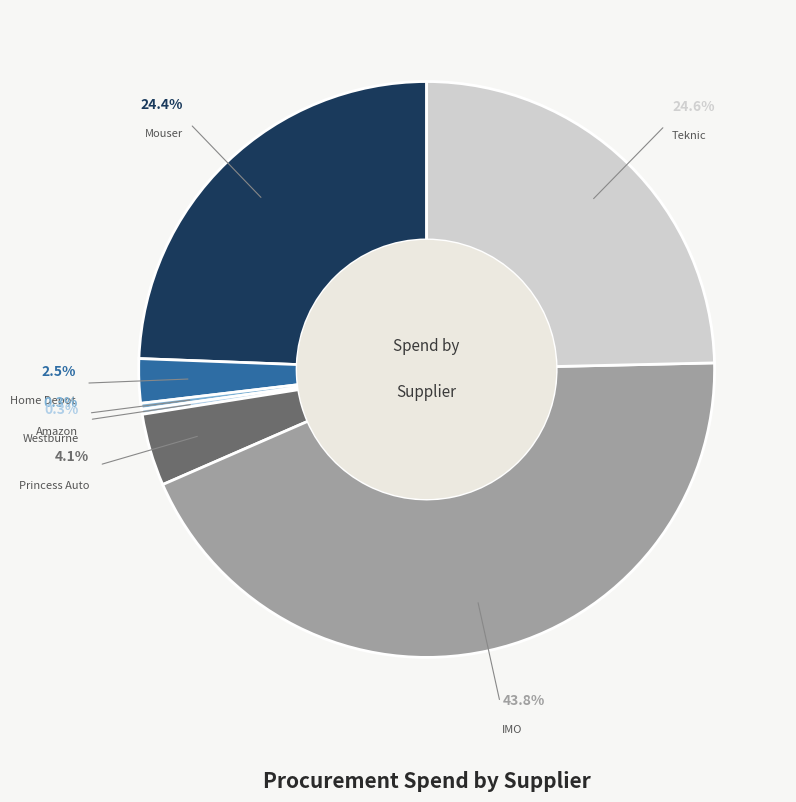

Count the number of slices in the pie.

7